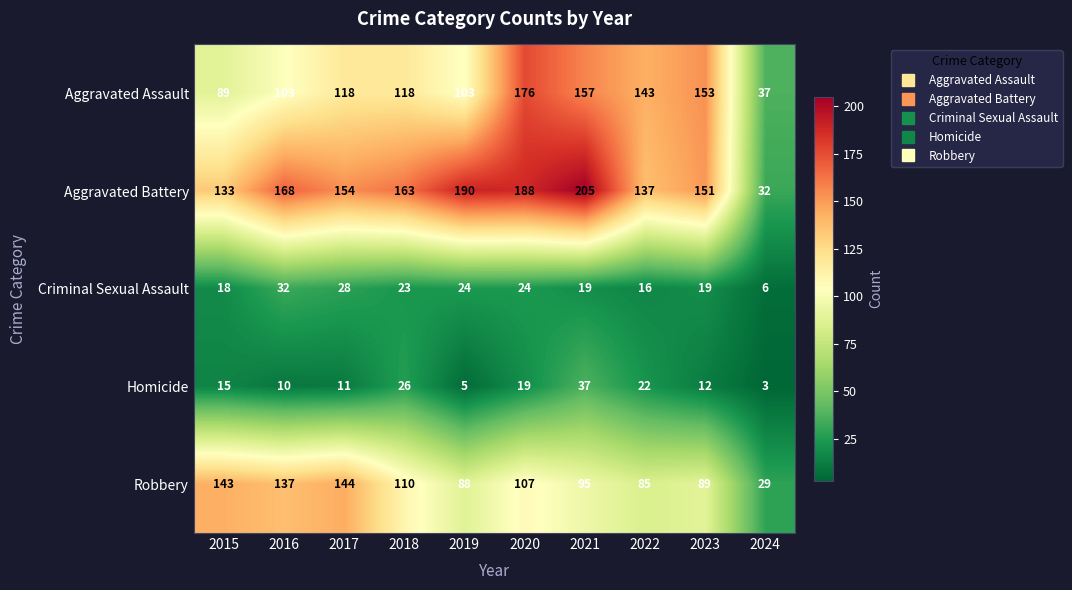

What is the difference between the Robbery values at 2022 and 2016?

52